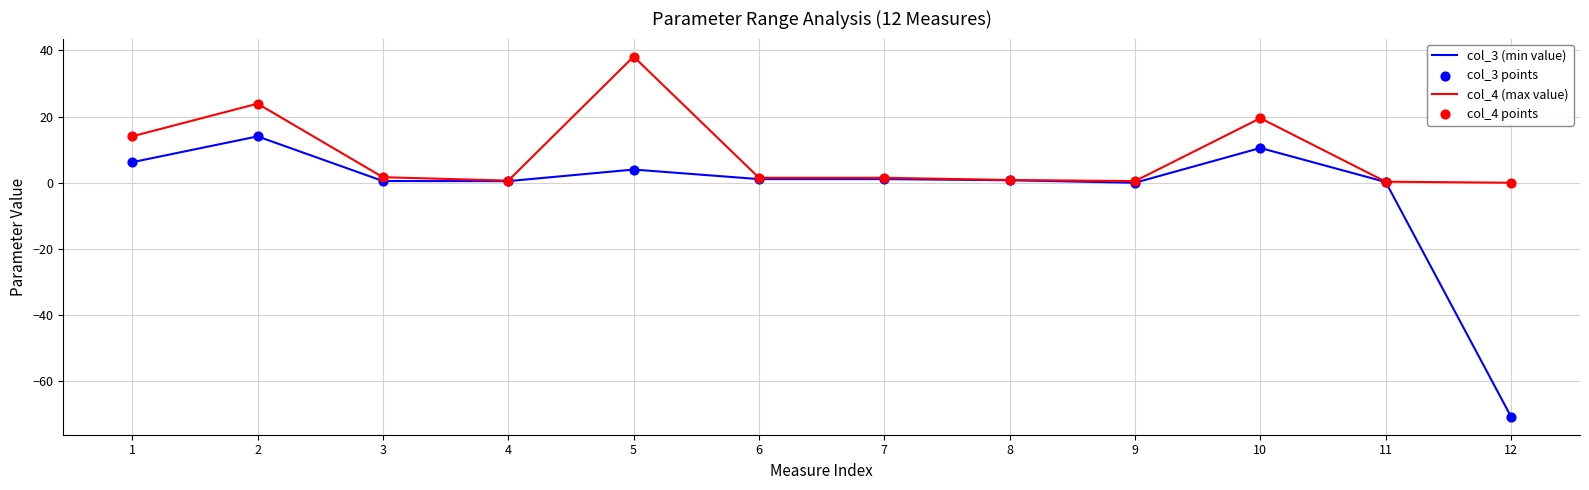

What is the total value across all series at 7?

2.6